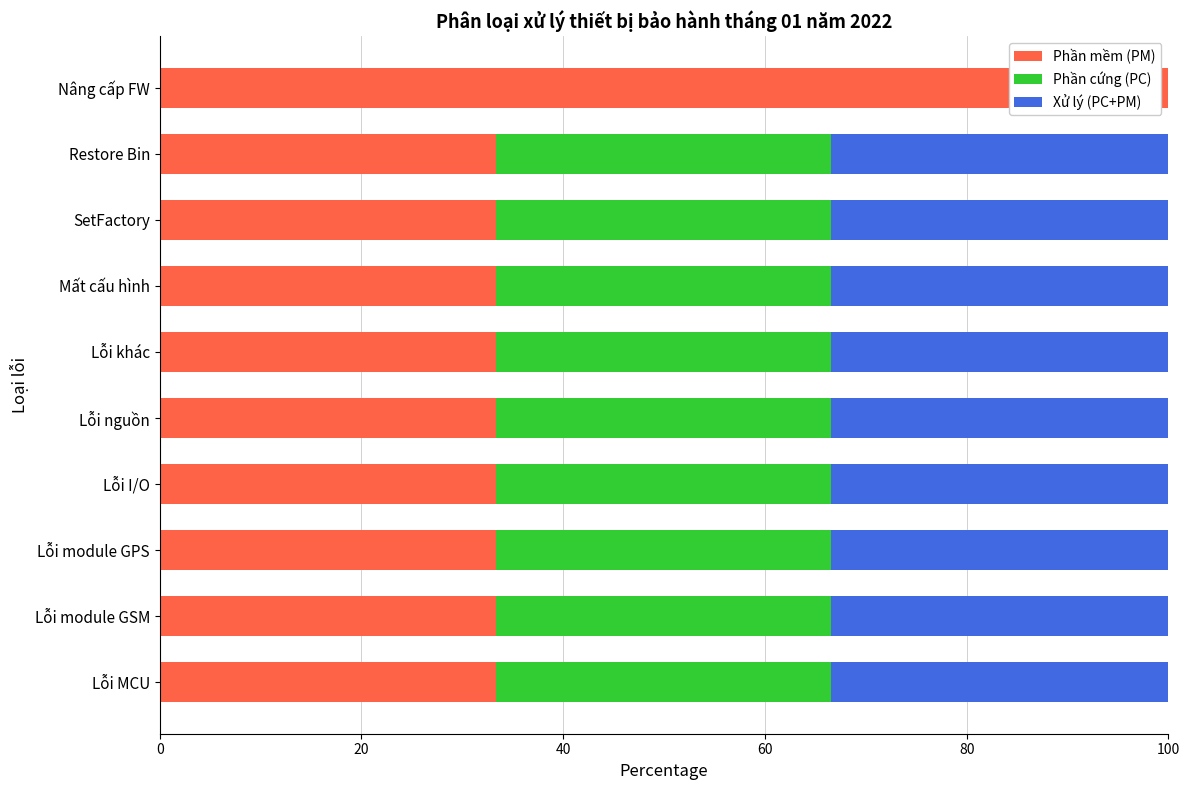

What is the total value across all series at Lỗi I/O?

100.0